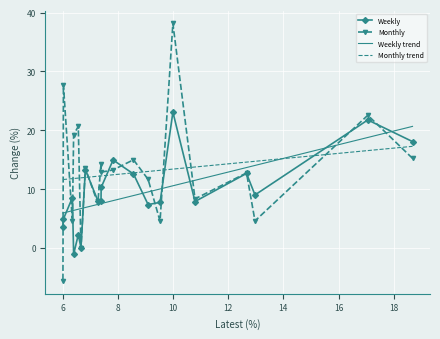

What is the maximum value for Monthly?

38.2